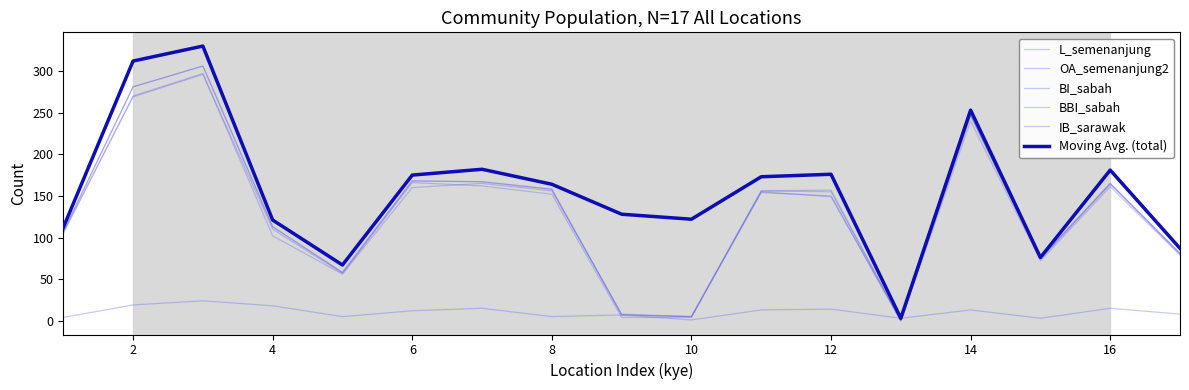

Does the chart display data point markers on the line(s)?

No